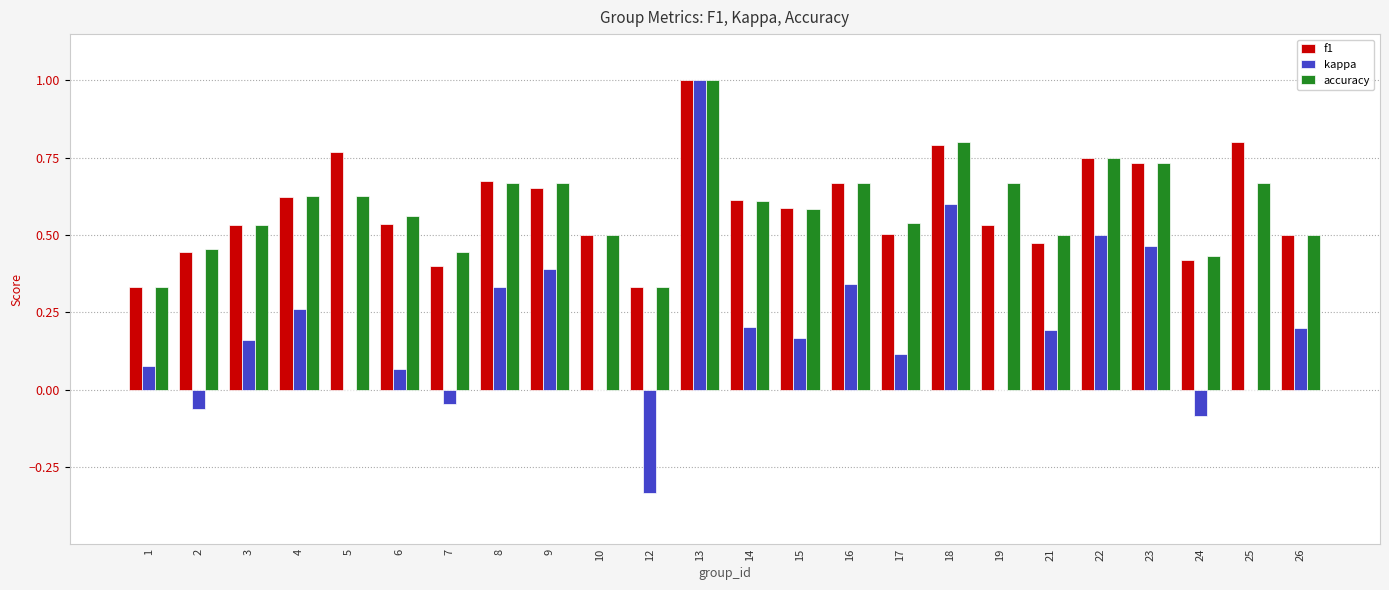

Is the value of f1 at 14 greater than the value of accuracy at 24?

Yes